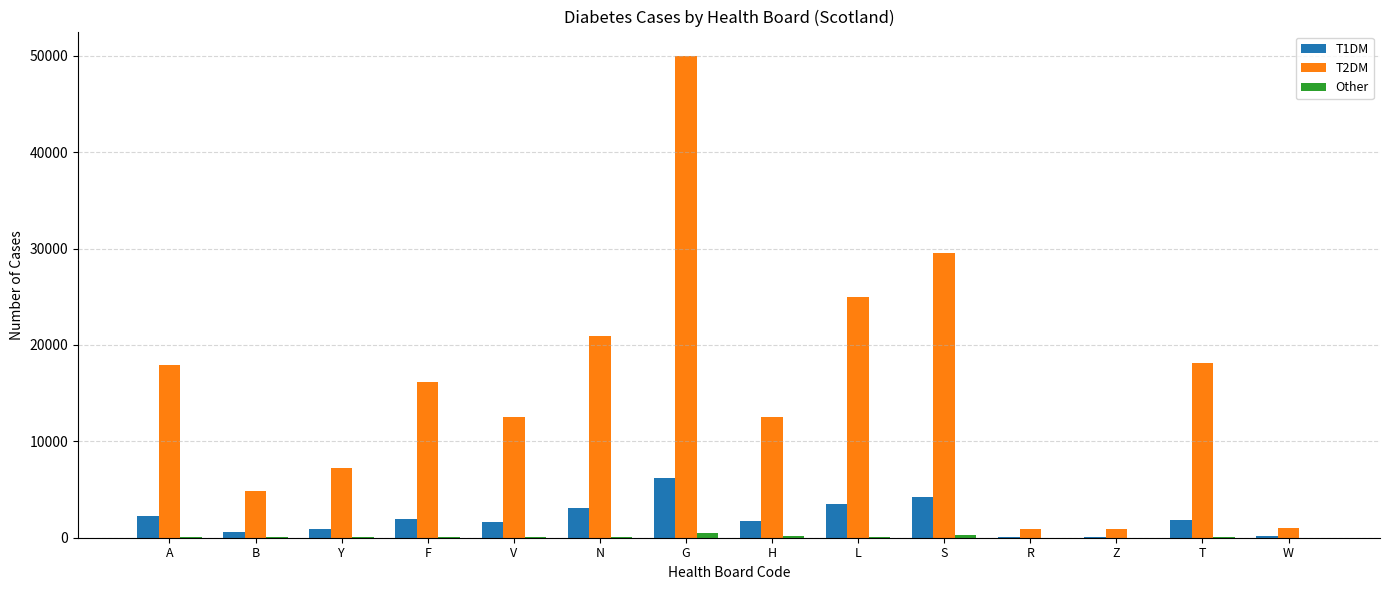

How many groups of bars are there?

14